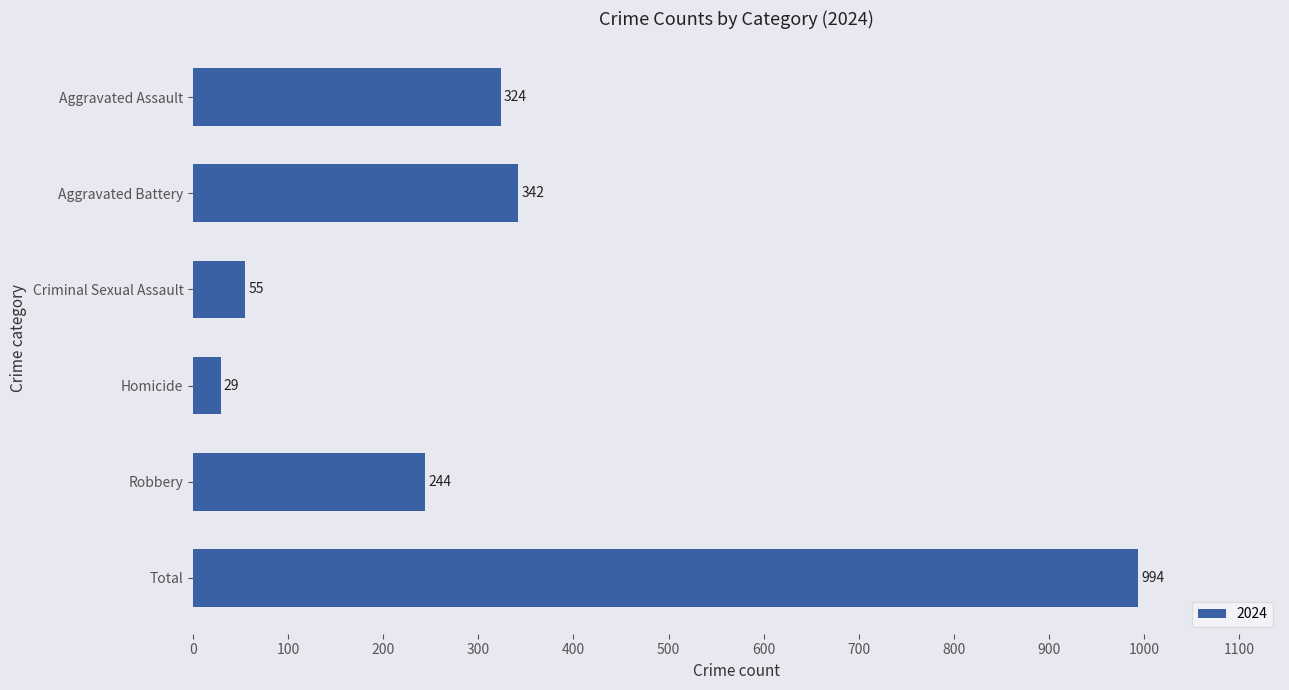

What is the ratio of the value at Criminal Sexual Assault to the value at Aggravated Assault?

0.2